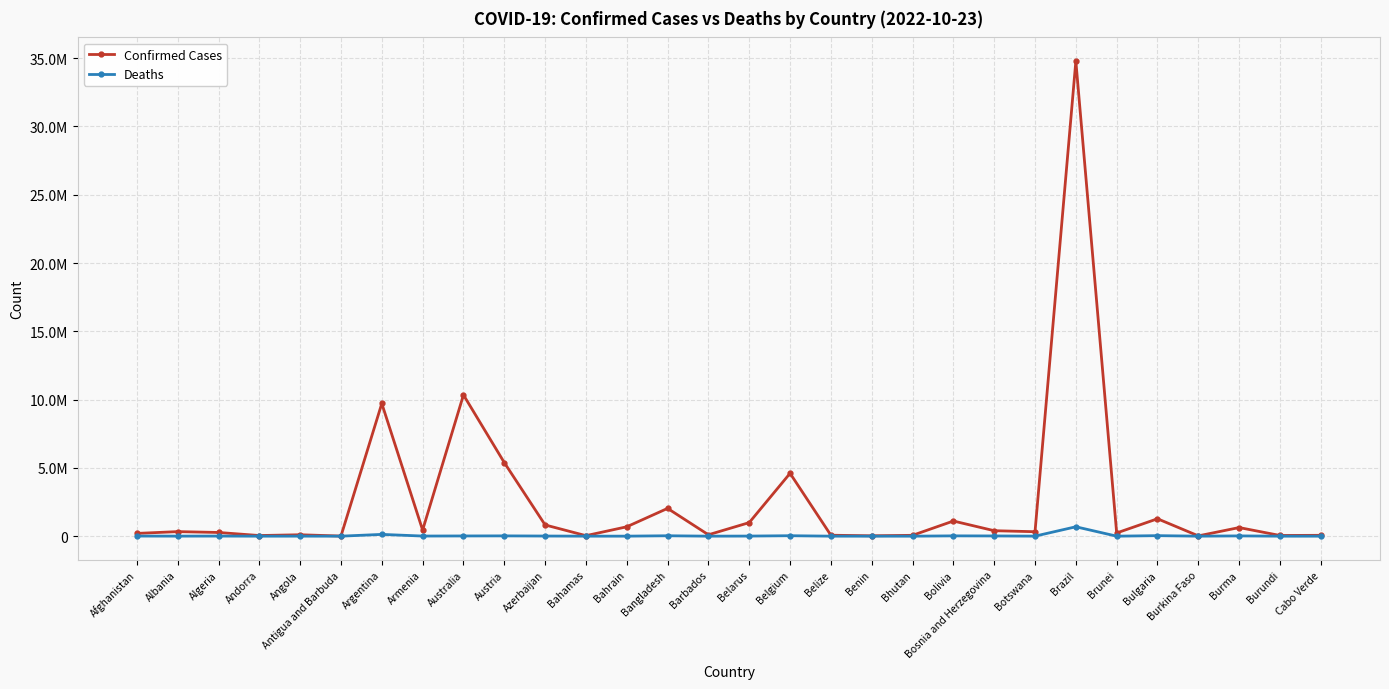

What is the spread (max minus min) of values at Antigua and Barbuda?

8960